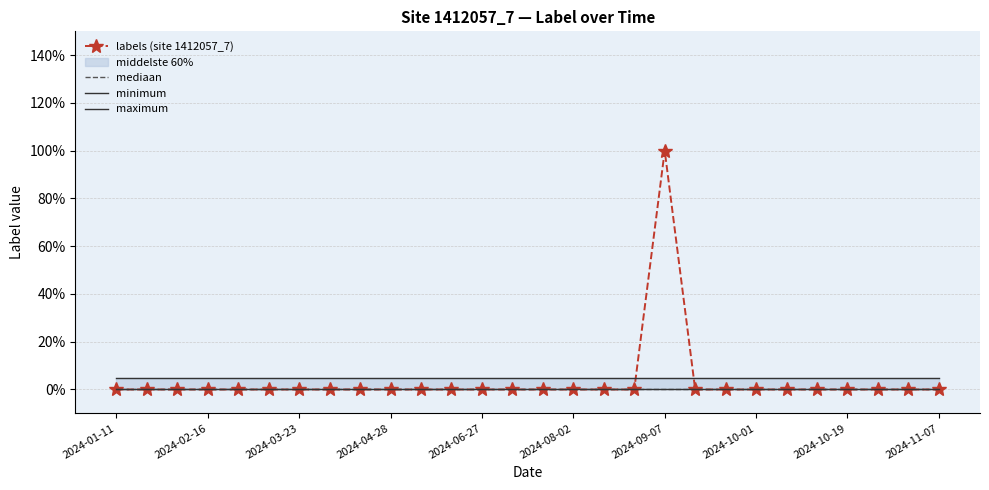

Is the value of mediaan at 2024-02-16 greater than the value of minimum at 27?

No